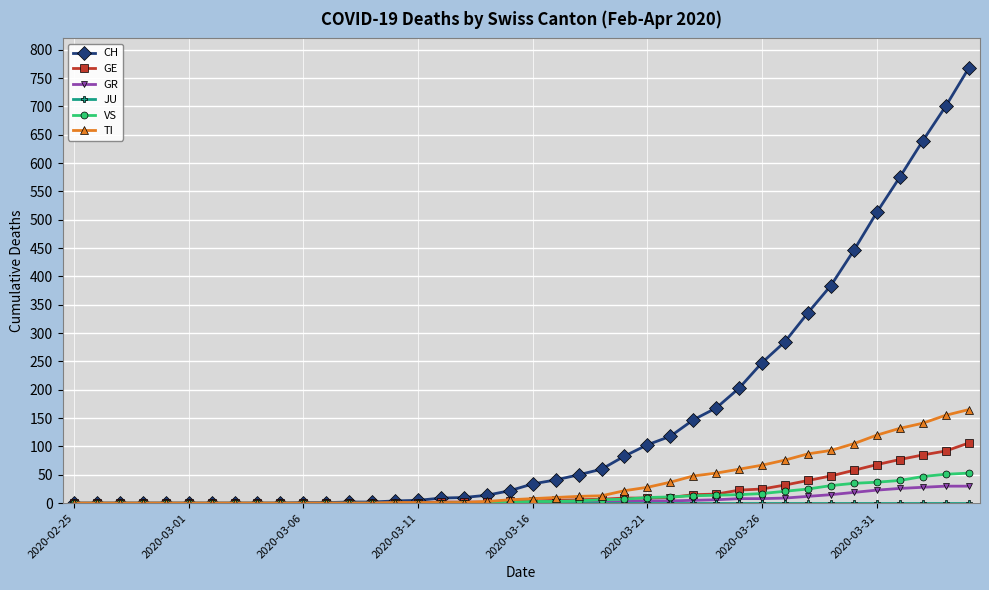

What is the average value of the VS series?

11